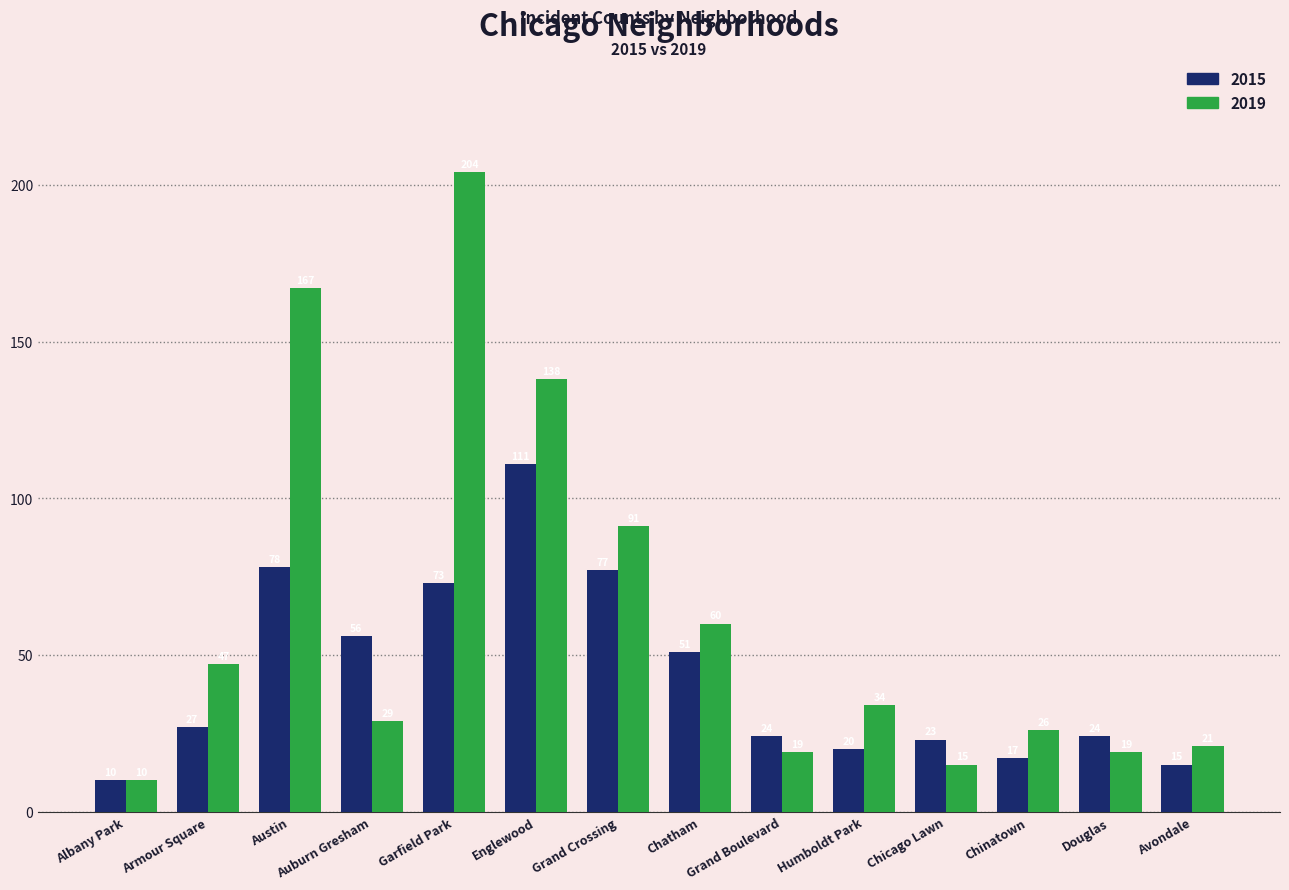

How many categories are shown in the chart?

14